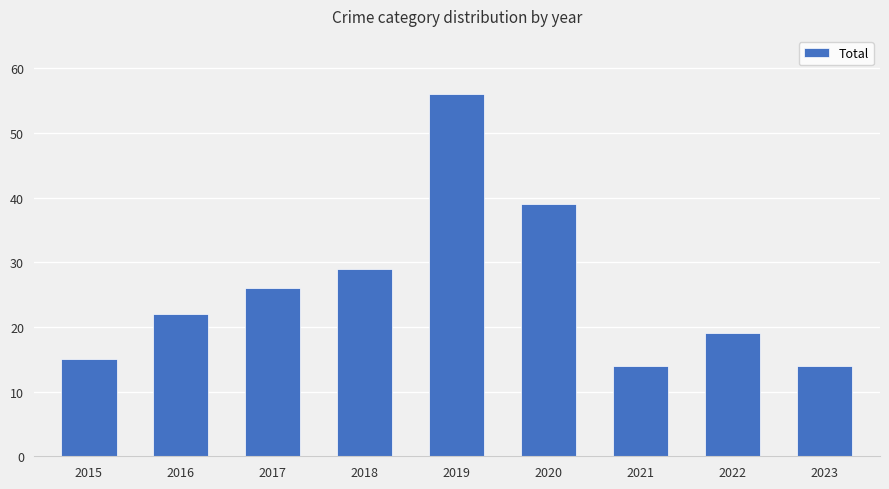

What is the change in value from 2018 to 2019?

+27